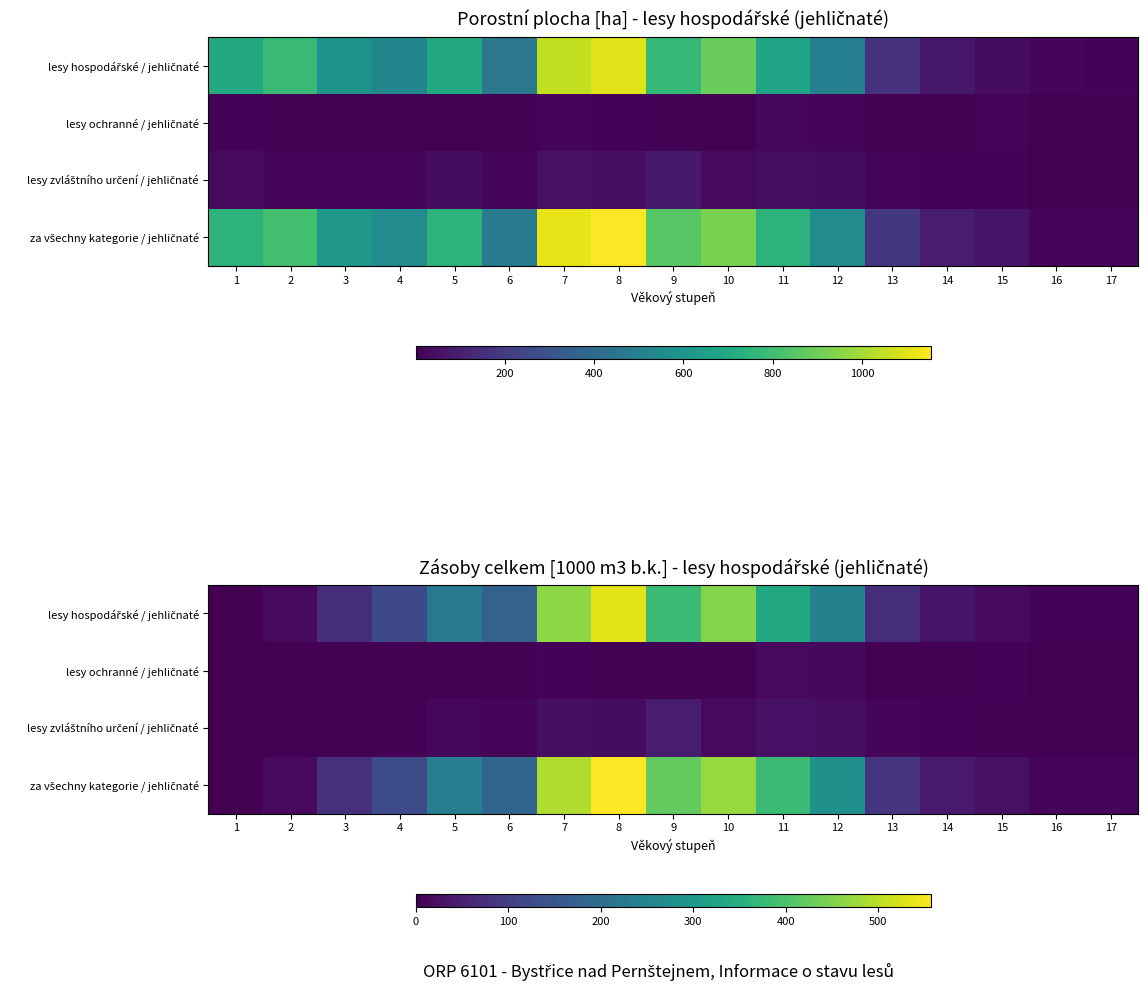

How many data points in lesy hospodářské / jehličnaté are less than 122?

8